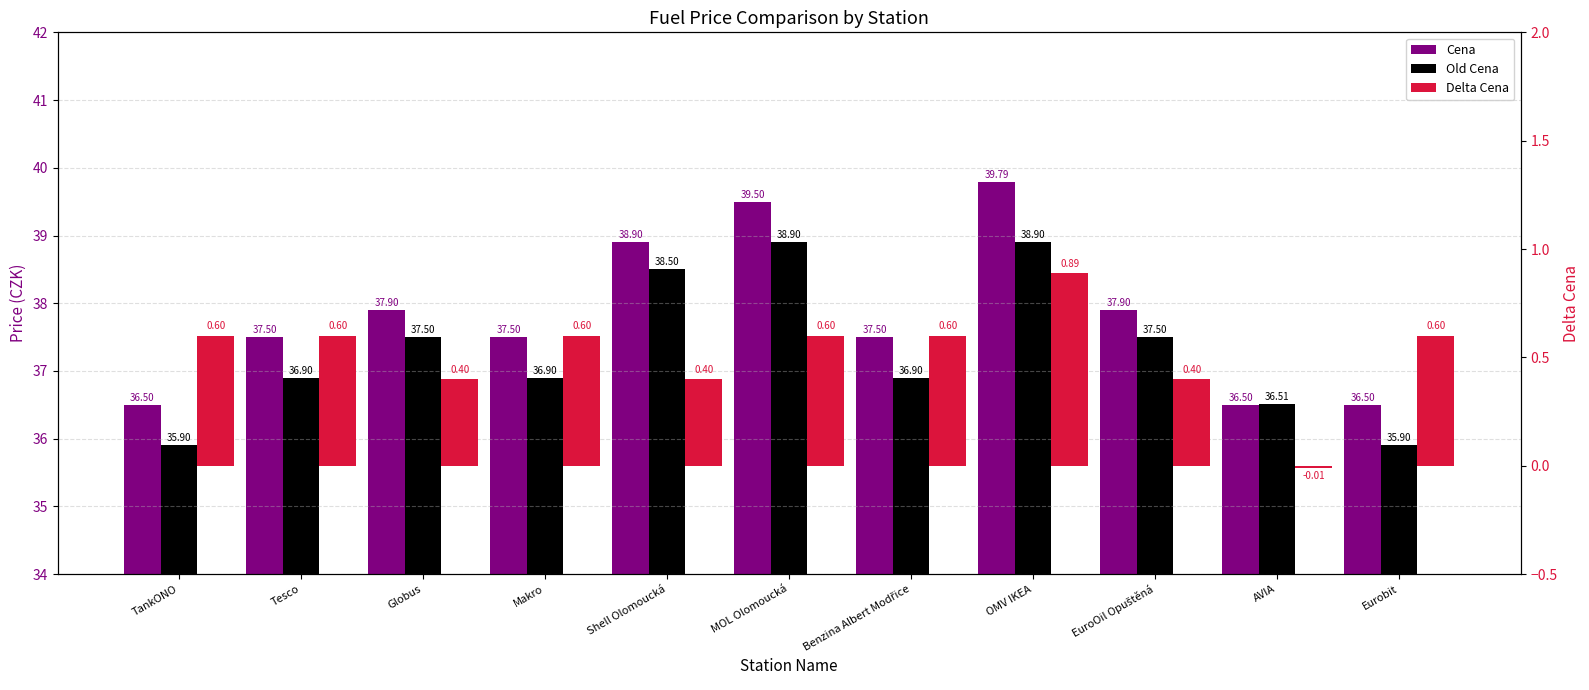

The value of Delta Cena at Globus is 0.1. True or false?

False